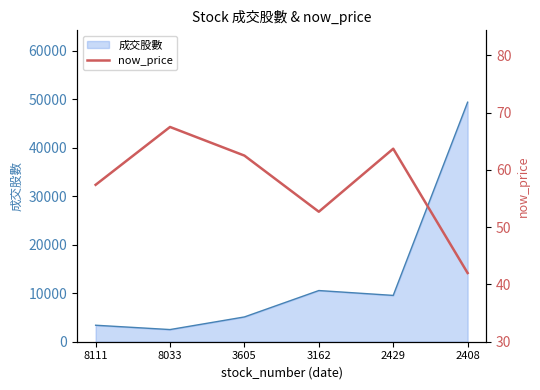

What is the highest value of the 成交股數 series?

49402.7